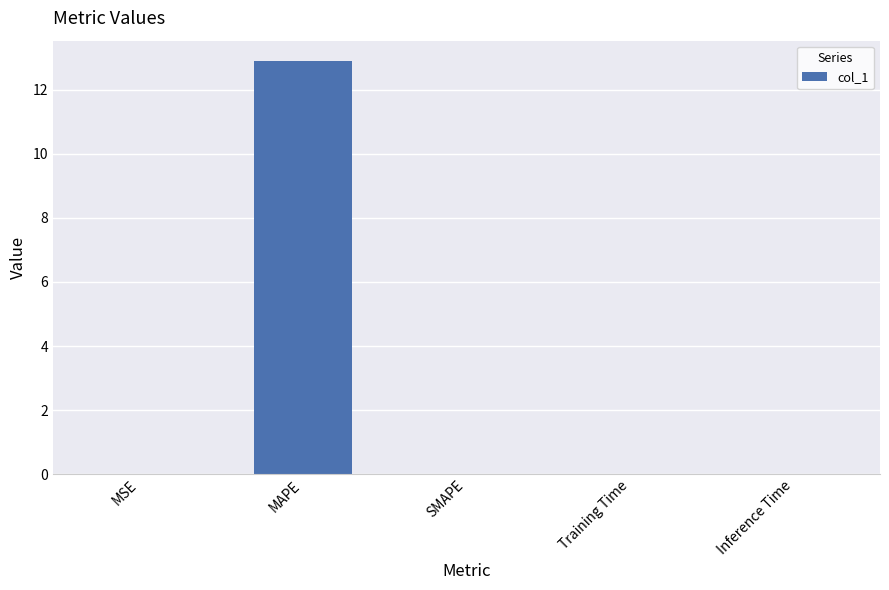

What is the greatest value displayed?

12.9